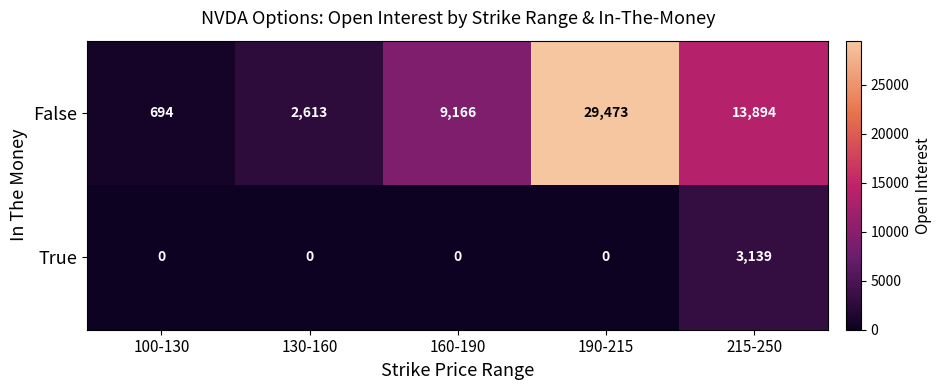

Which series has the largest total across all categories?

False